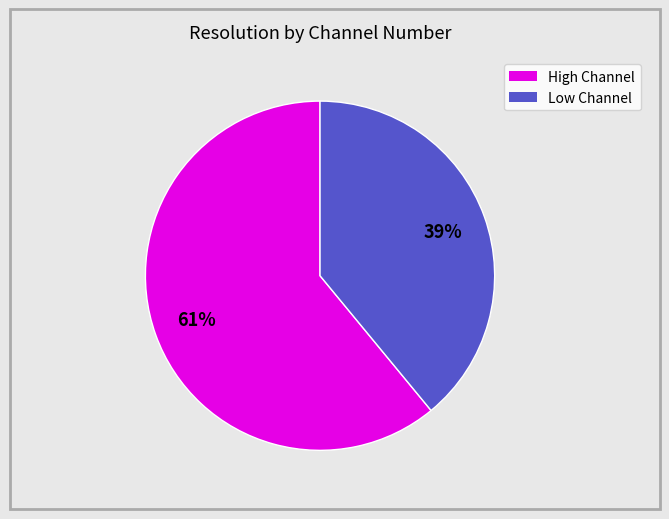

Is there any slice that represents more than half of the pie?

Yes